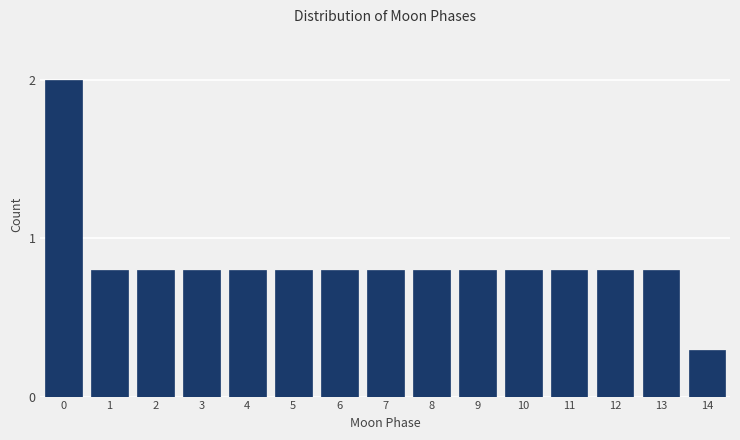

Reading right to left, transcribe all the data shown in this chart.

14=0.3	13=0.8	12=0.8	11=0.8	10=0.8	9=0.8	8=0.8	7=0.8	6=0.8	5=0.8	4=0.8	3=0.8	2=0.8	1=0.8	0=2.0